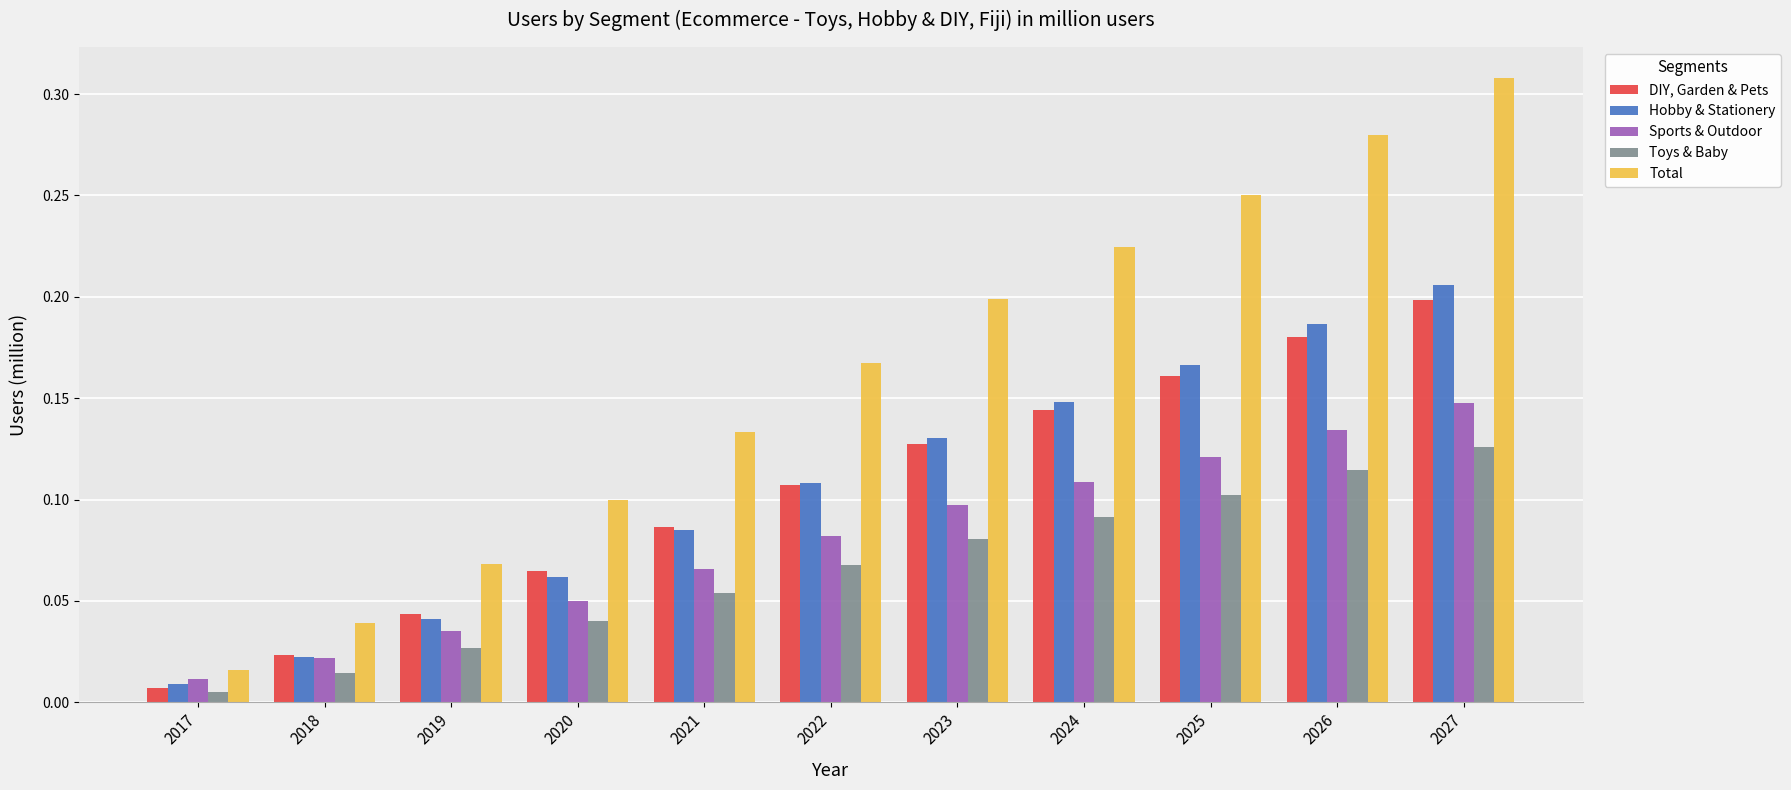

Which series has the largest range (max minus min)?

Total